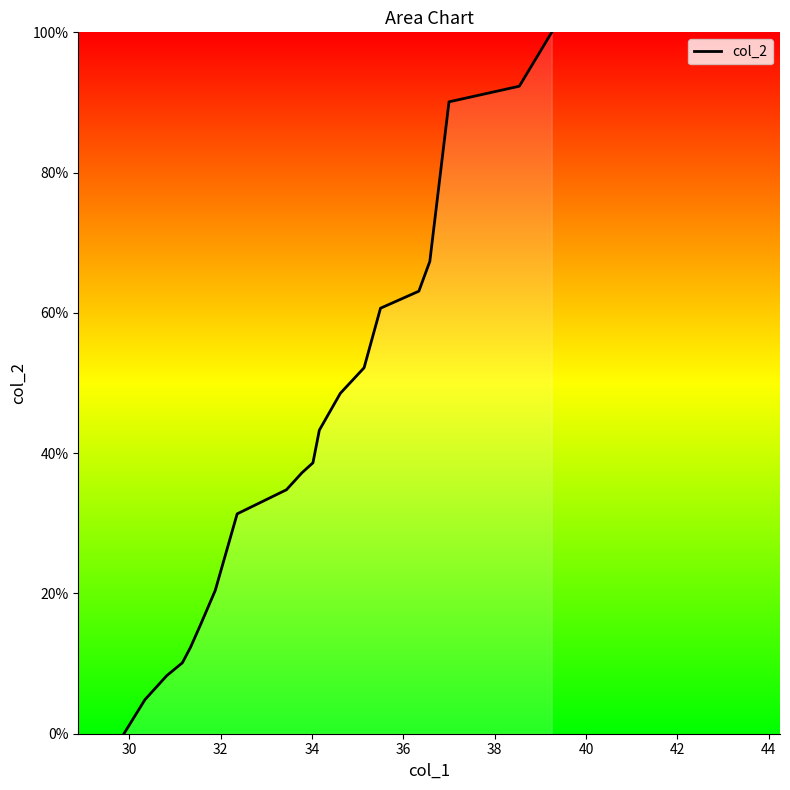

What is the maximum value shown in the chart?

100.0